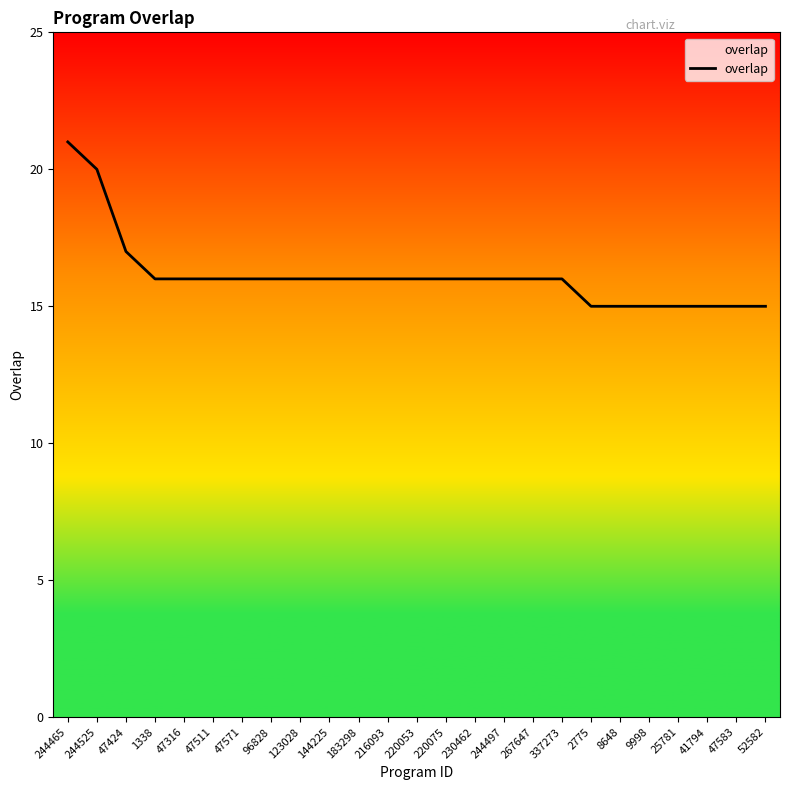

Count the number of categories in the chart.

25